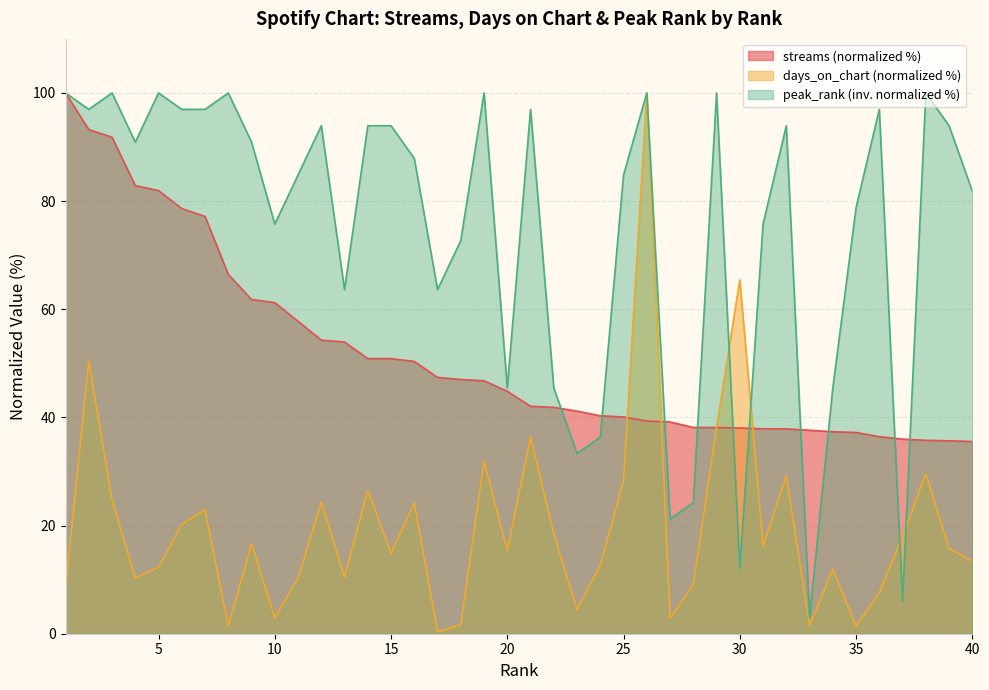

Rank the series by their average value, from lowest to highest.

days_on_chart (normalized %), streams (normalized %), peak_rank (inv. normalized %)